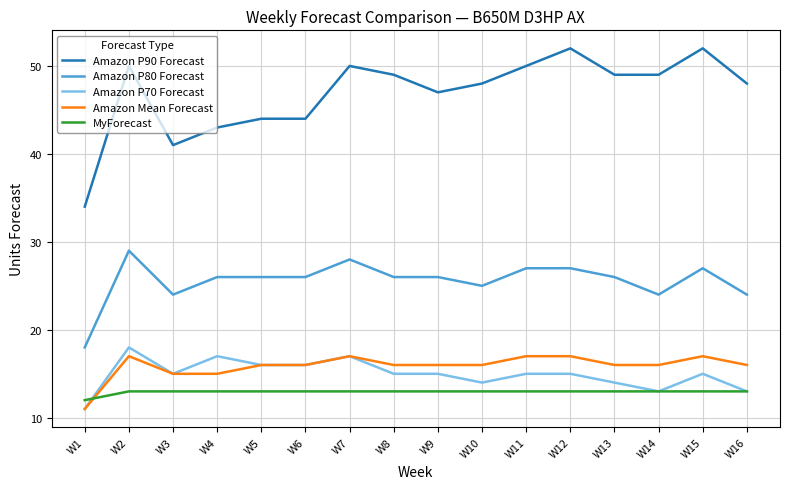

True or false: Amazon P90 Forecast has a value of 19 at W10.

False